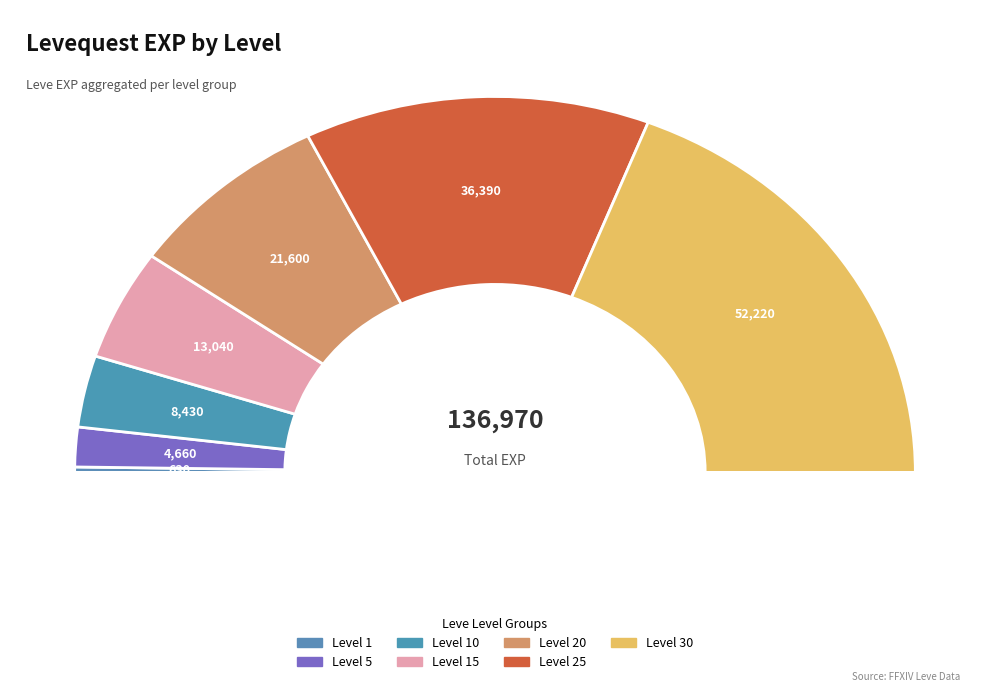

To the nearest percent, what portion does 25 represent?

27%